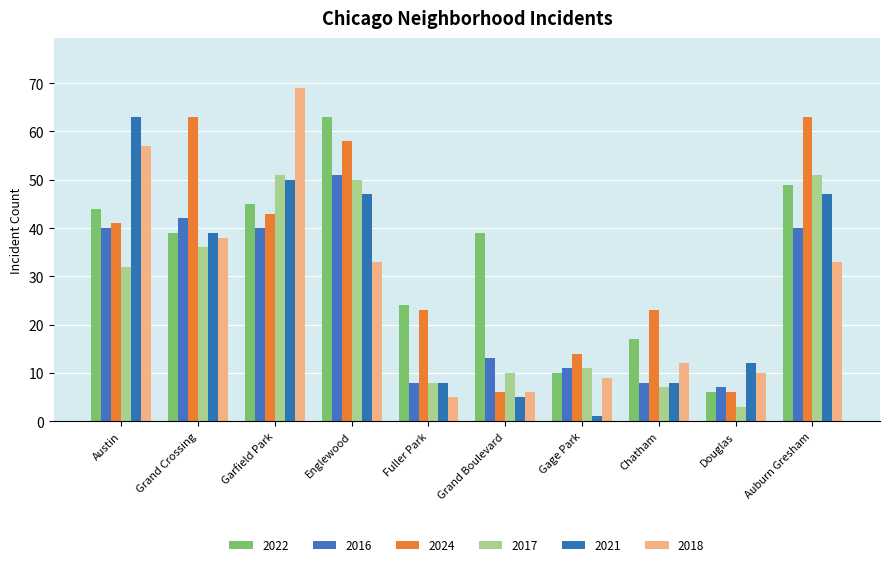

How many bars are there in each group?

6